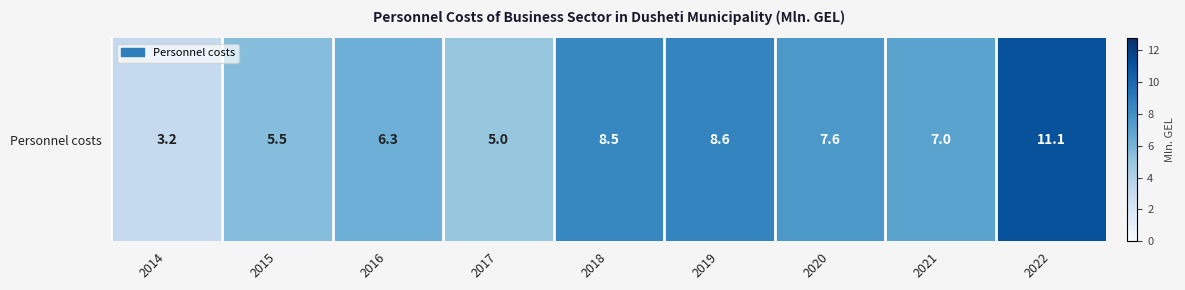

How many data points does each series have?

9